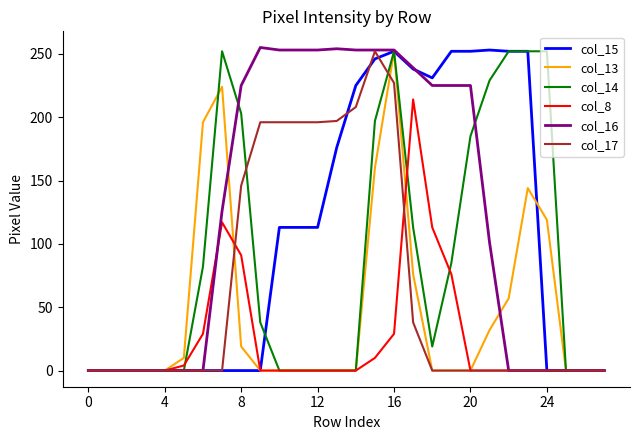

What are all the series names shown in the legend?

col_15, col_13, col_14, col_8, col_16, col_17